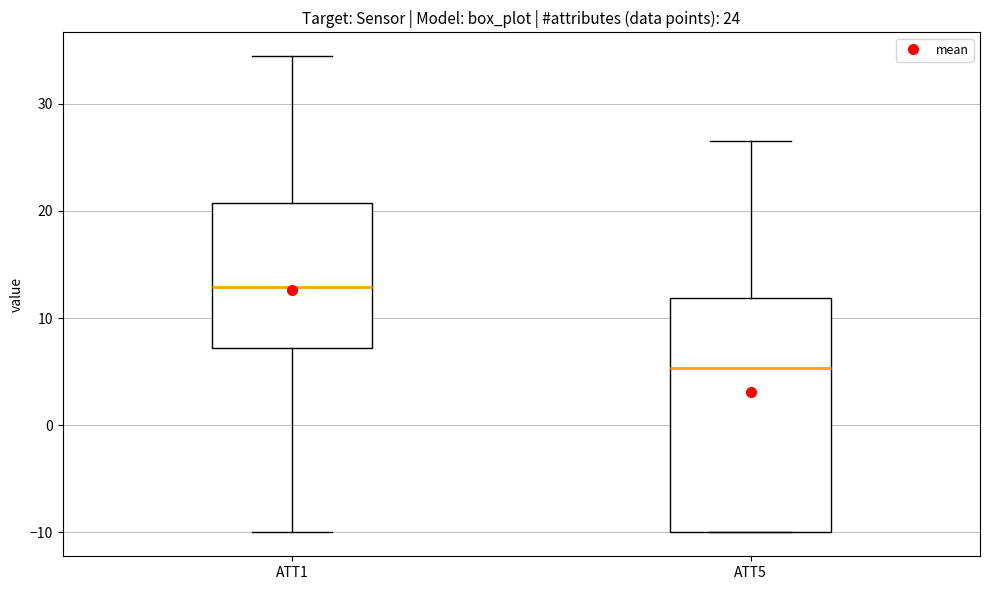

Reading left to right, transcribe this box plot: for each box, give where its median line is, the range the box spans, and where its two whiskers end, as read against the y-axis. The values are not printed on the chart, so give them approximately, as read against the axis.

ATT1: median 13, box 7 to 21, whiskers -10 to 34
ATT5: median 5, box -10 to 12, whiskers -10 to 27